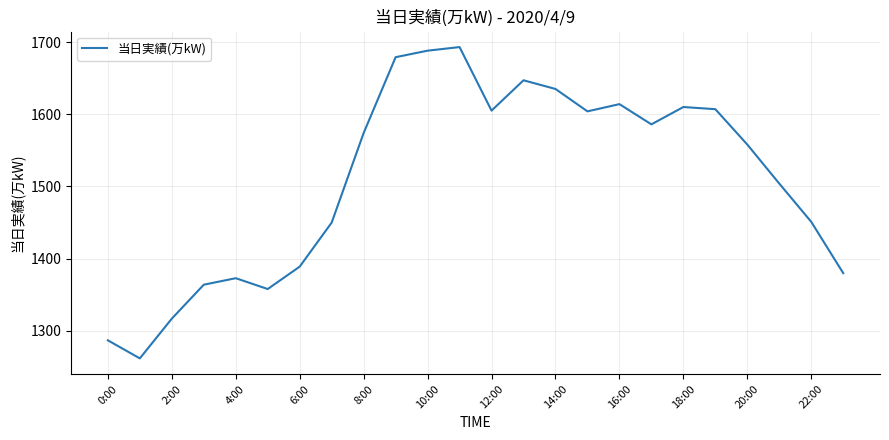

What is the greatest value displayed?

1693